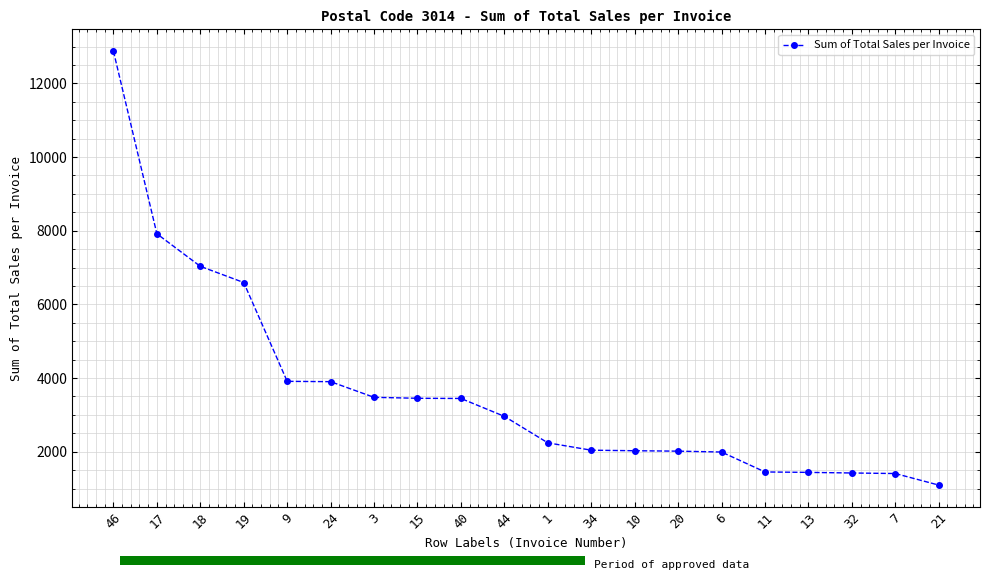

Is it true that the value at 19 is 10060.5?

False